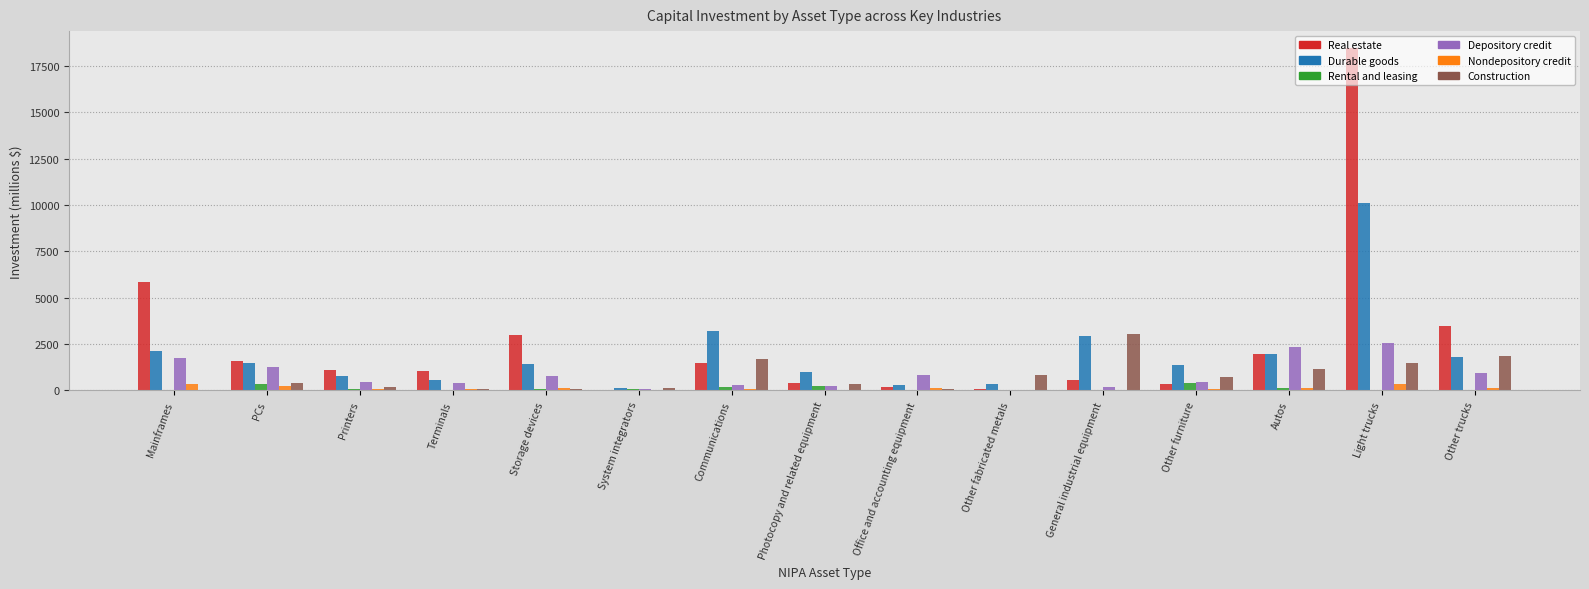

Between Office and accounting equipment and Other trucks, which series saw the biggest shift?

Real estate